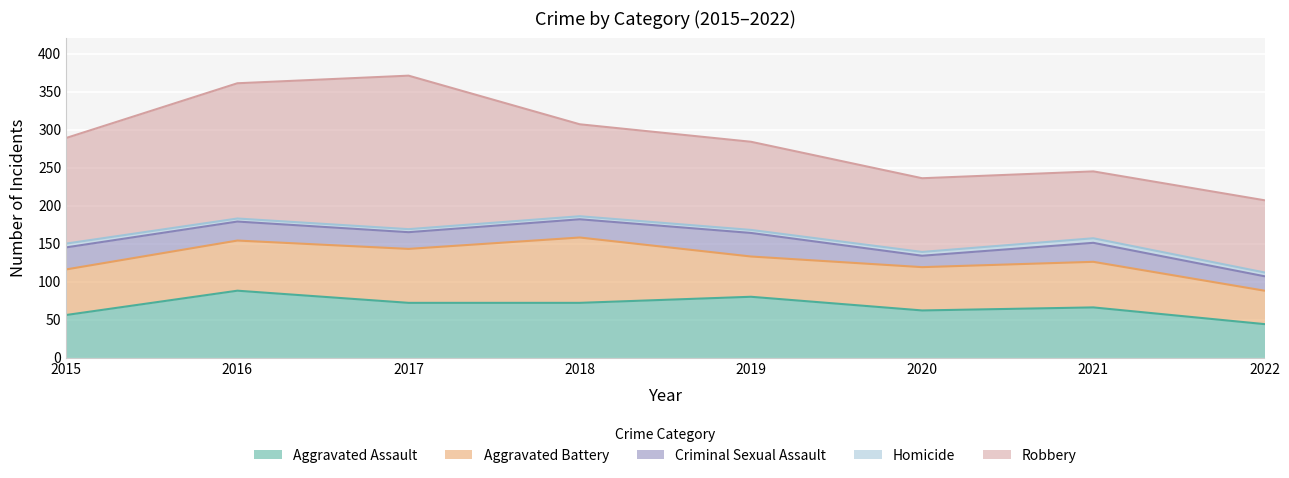

Is the value of Criminal Sexual Assault at 2015 greater than the value of Homicide at 2017?

Yes